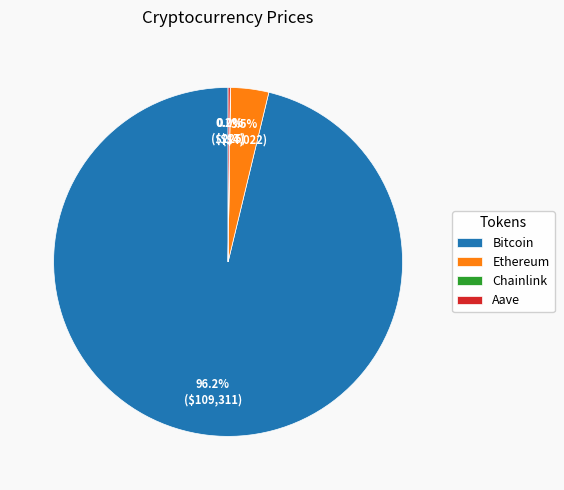

Which category has the biggest portion of the pie?

Bitcoin